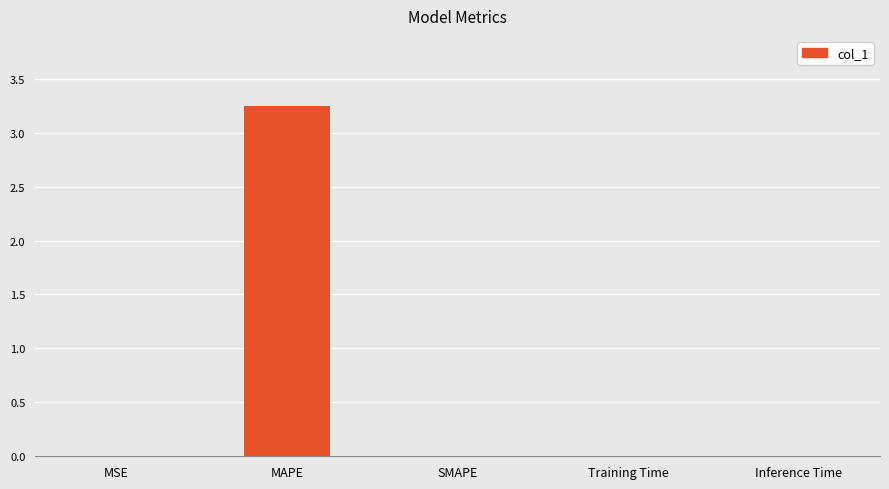

Is it true that the value at MSE is 0.0?

True